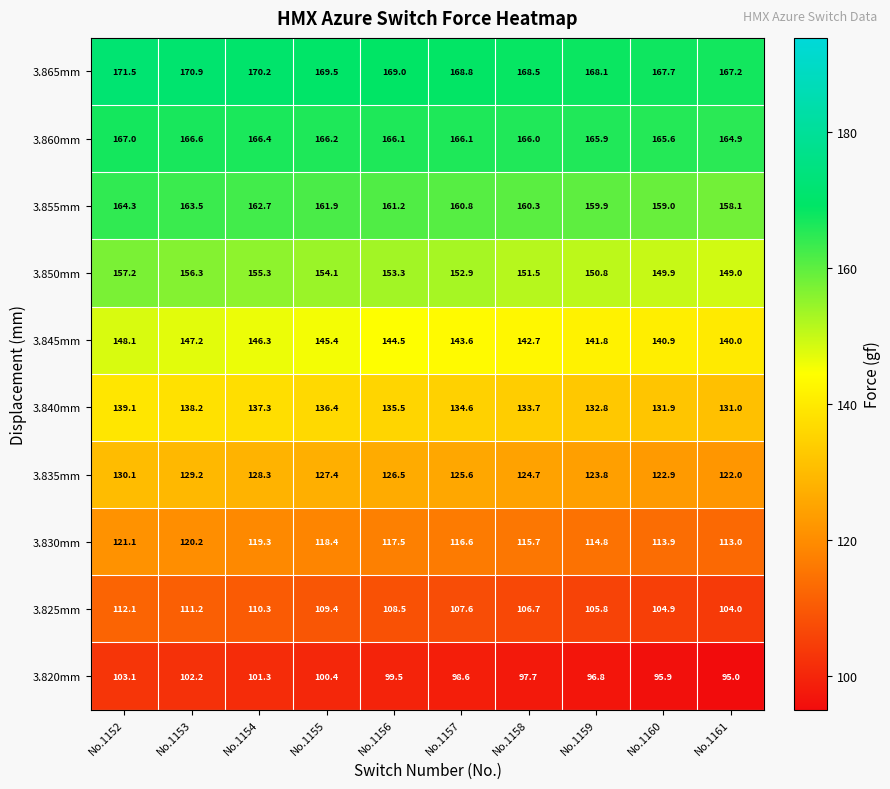

Which series has the largest range (max minus min)?

3.850mm